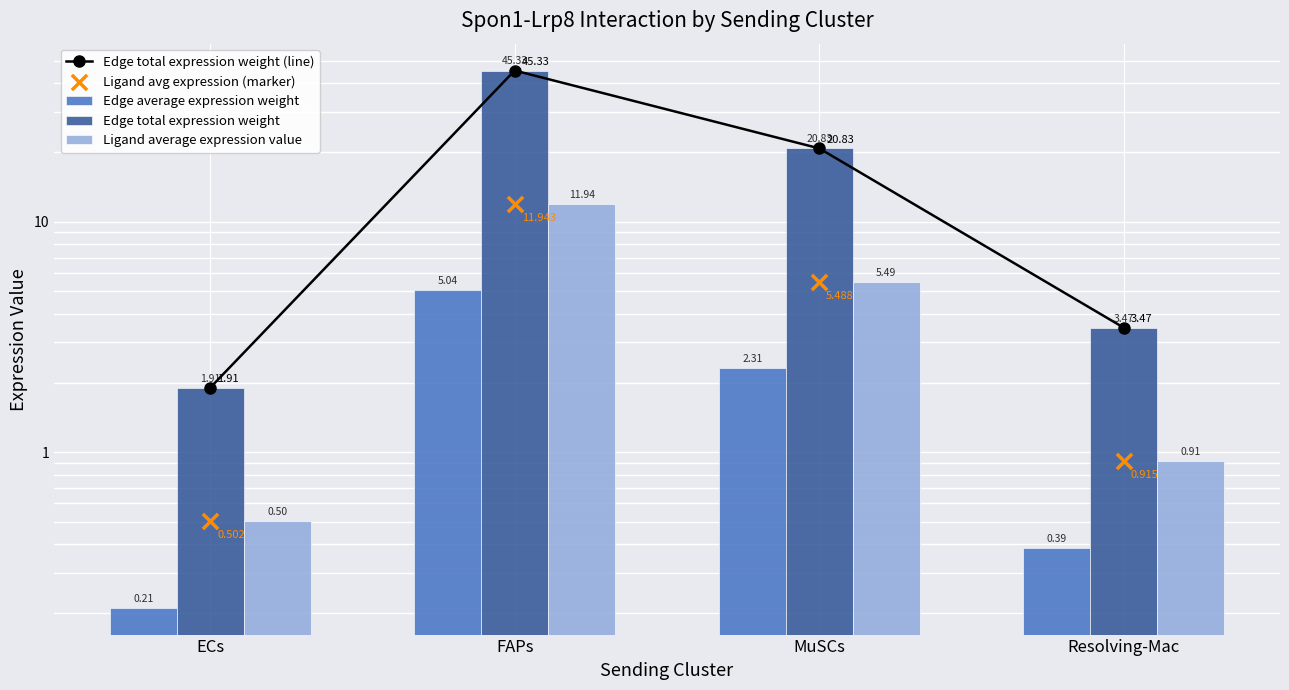

At which category is the sum across all series the highest?

FAPs